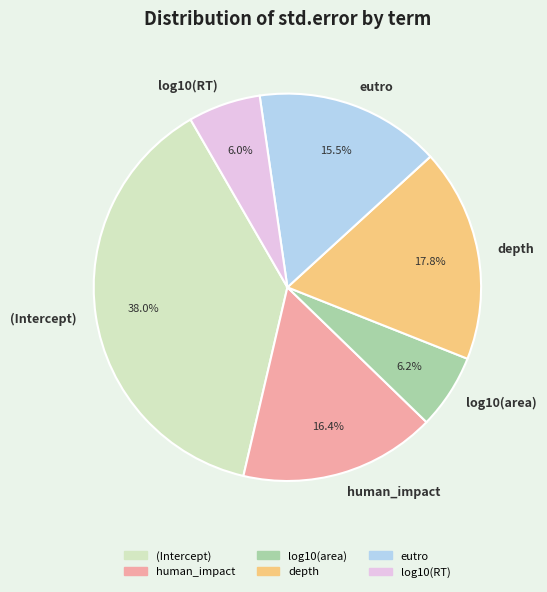

To the nearest percent, what portion does (Intercept) represent?

38%